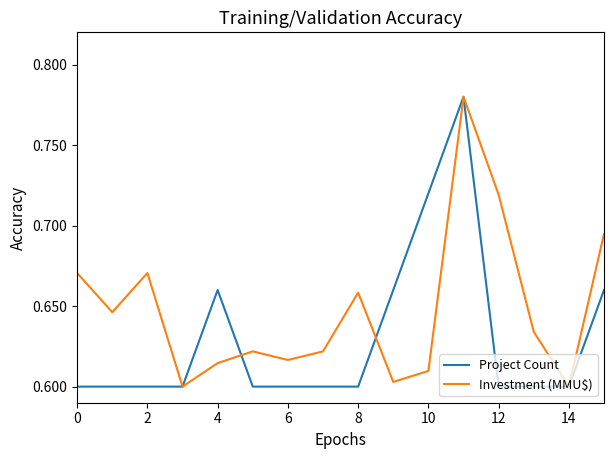

What are all the series names shown in the legend?

Project Count, Investment (MMU$)